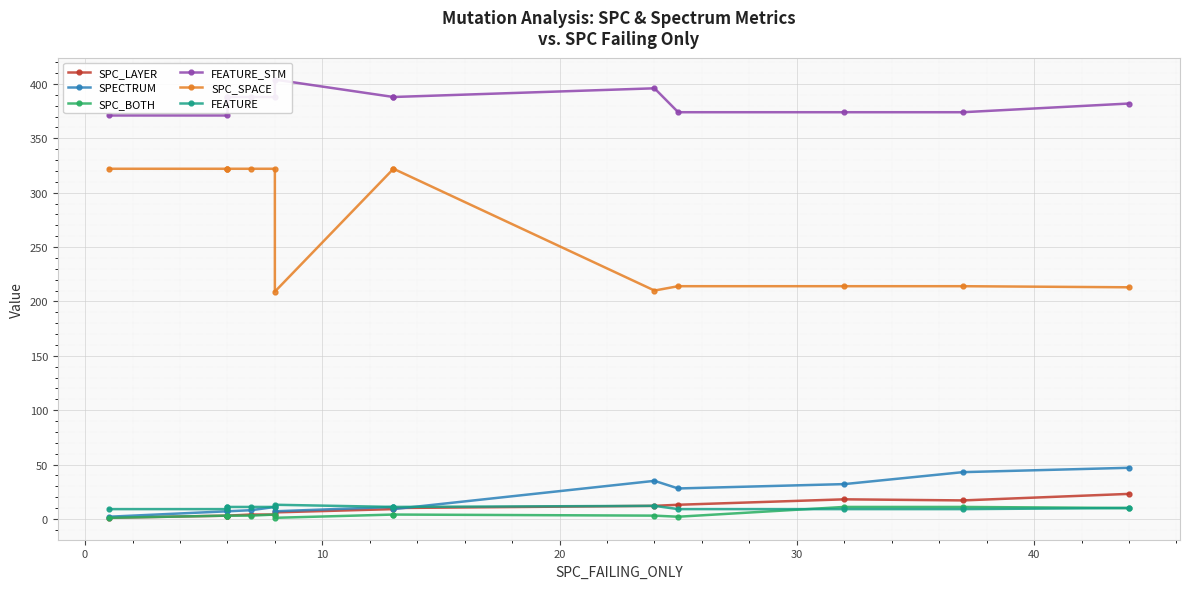

Does the chart display data point markers on the line(s)?

Yes